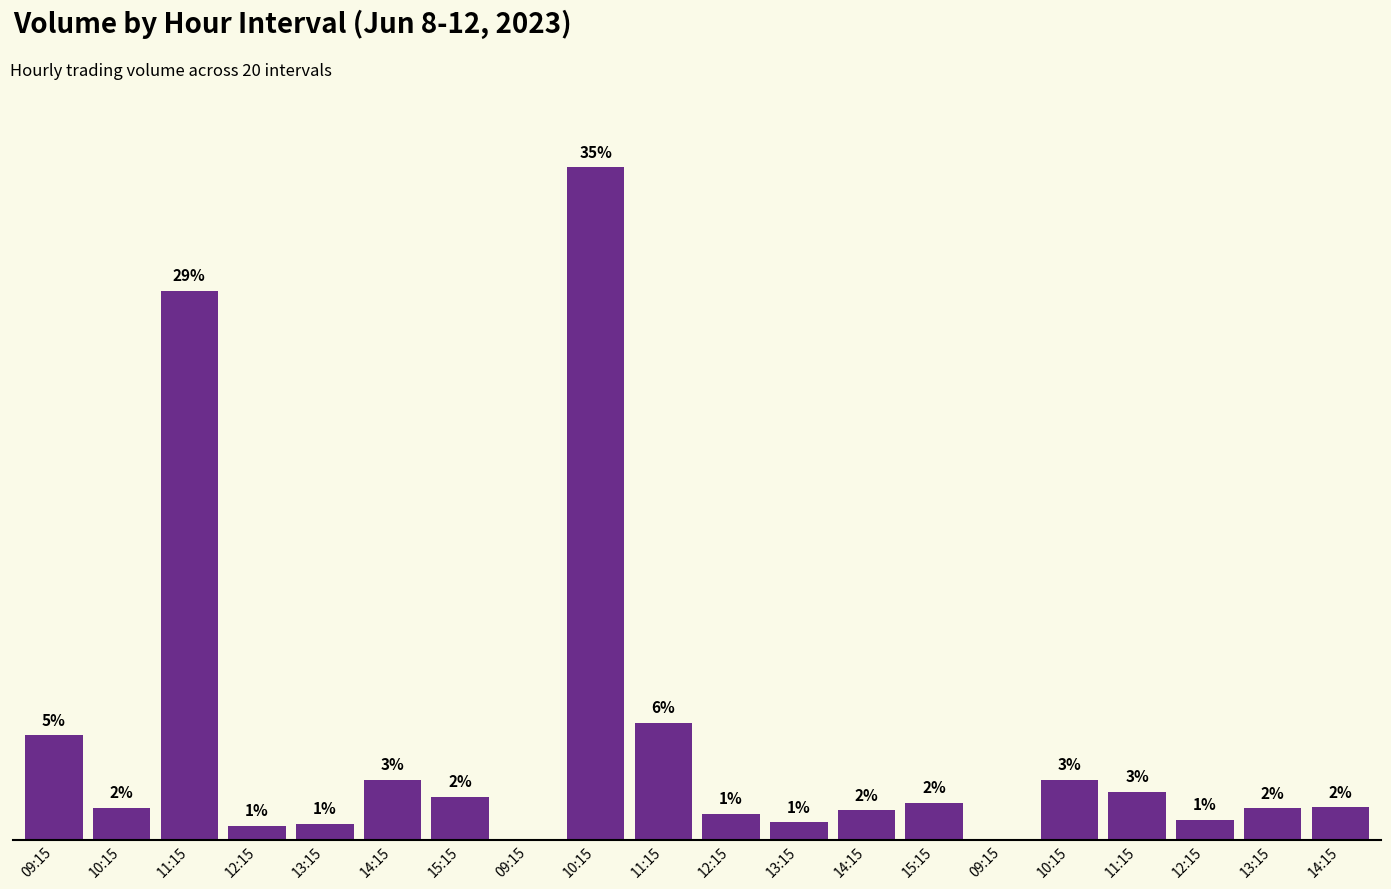

What is the difference between the maximum and second lowest values?

35.3